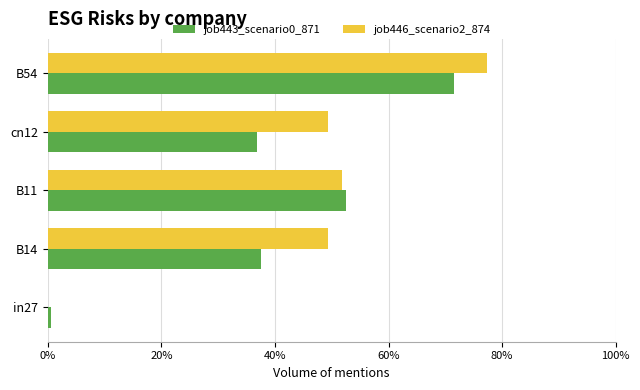

What are all the series names shown in the legend?

job443_scenario0_871, job446_scenario2_874